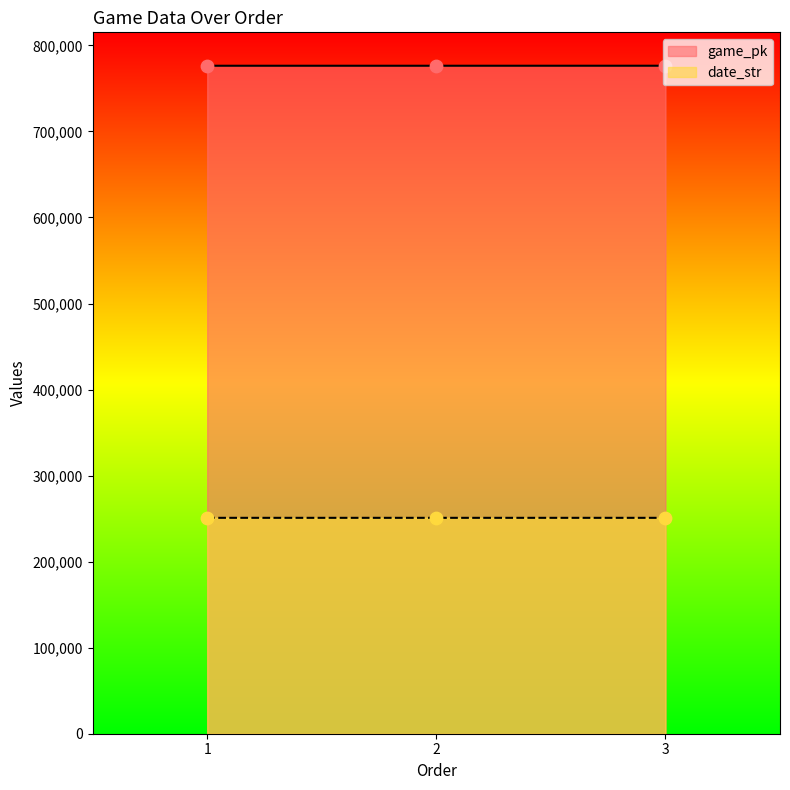

Which series has the largest total across all categories?

game_pk